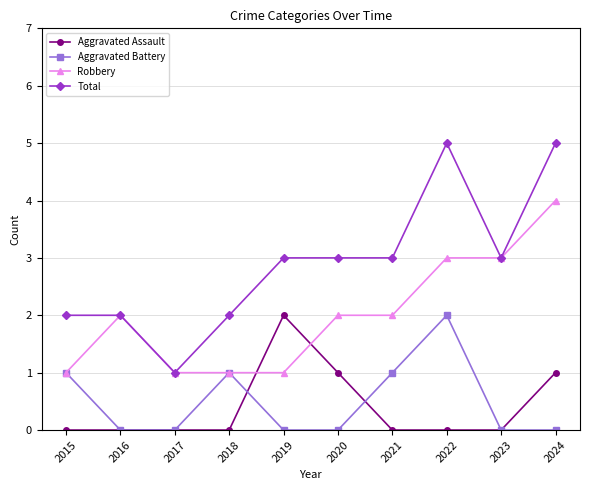

How many lines are shown in the chart?

4